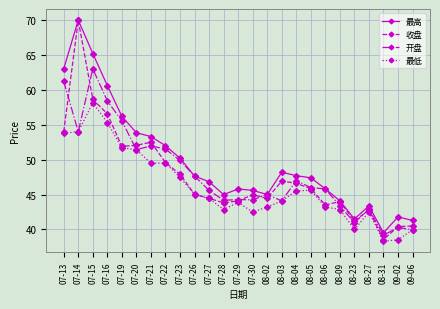

What is the sum of the 最低 values at 07-22 and 07-20?

100.9